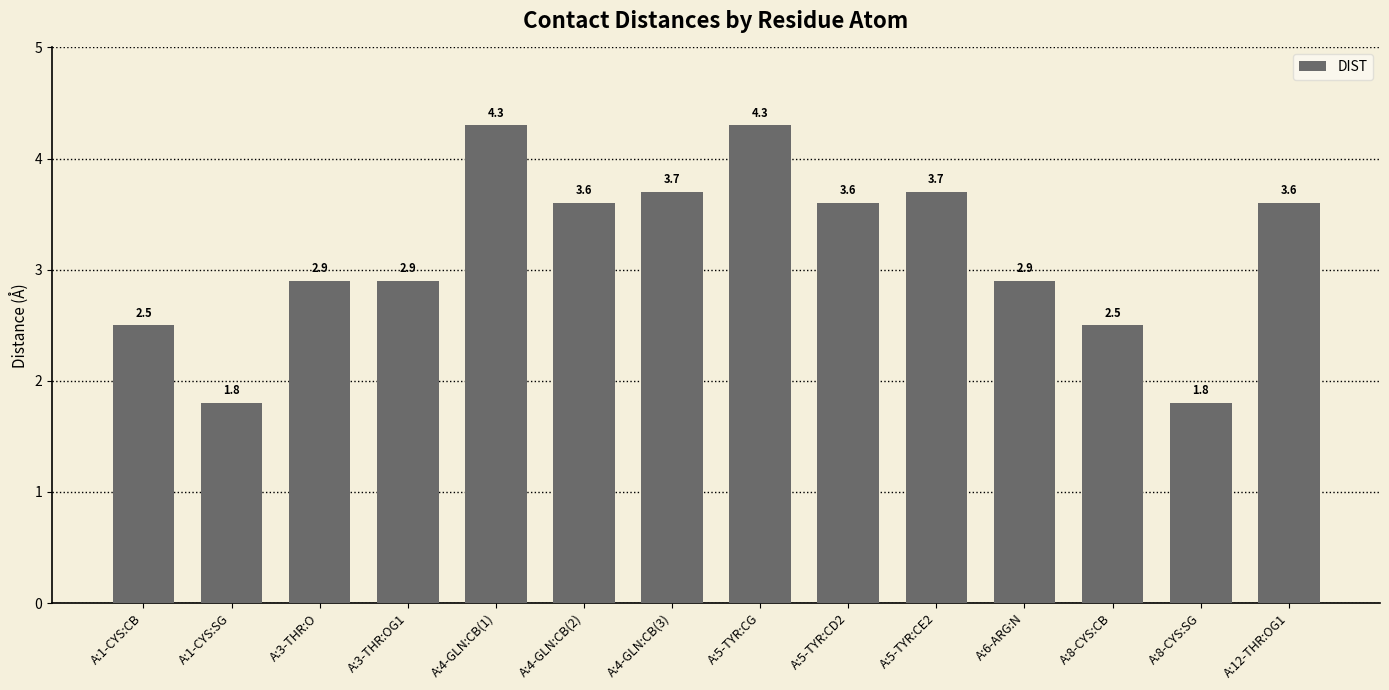

What is the sum of the values at A:3-THR:OG1 and A:4-GLN:CB(3)?

6.6